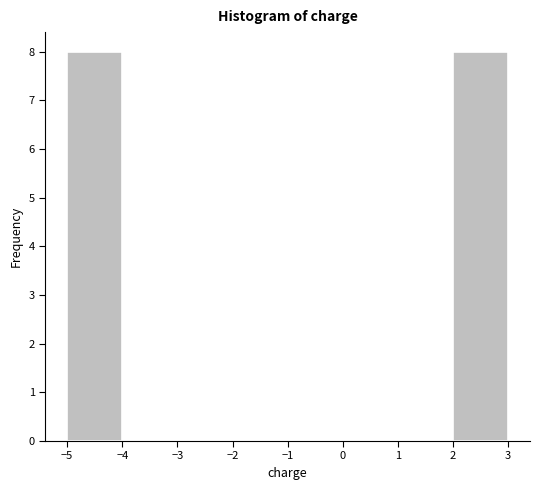

Reading left to right, transcribe this chart: for each bar, give the range it covers on the x-axis and its height. Neither the bar edges nor the heights are printed on the chart, so give them approximately, as read against the axes.

-5 to -4: 8
-4 to -3: 0
-3 to -2: 0
-2 to -1: 0
-1 to 0: 0
0 to 1: 0
1 to 2: 0
2 to 3: 8